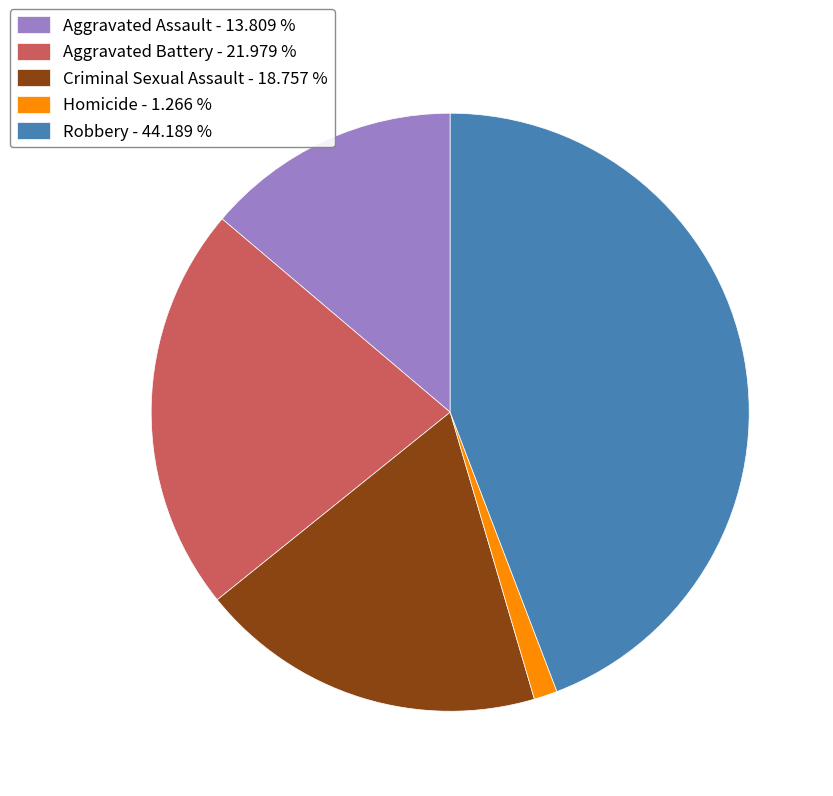

The Robbery slice represents 44% of the pie. True or false?

True